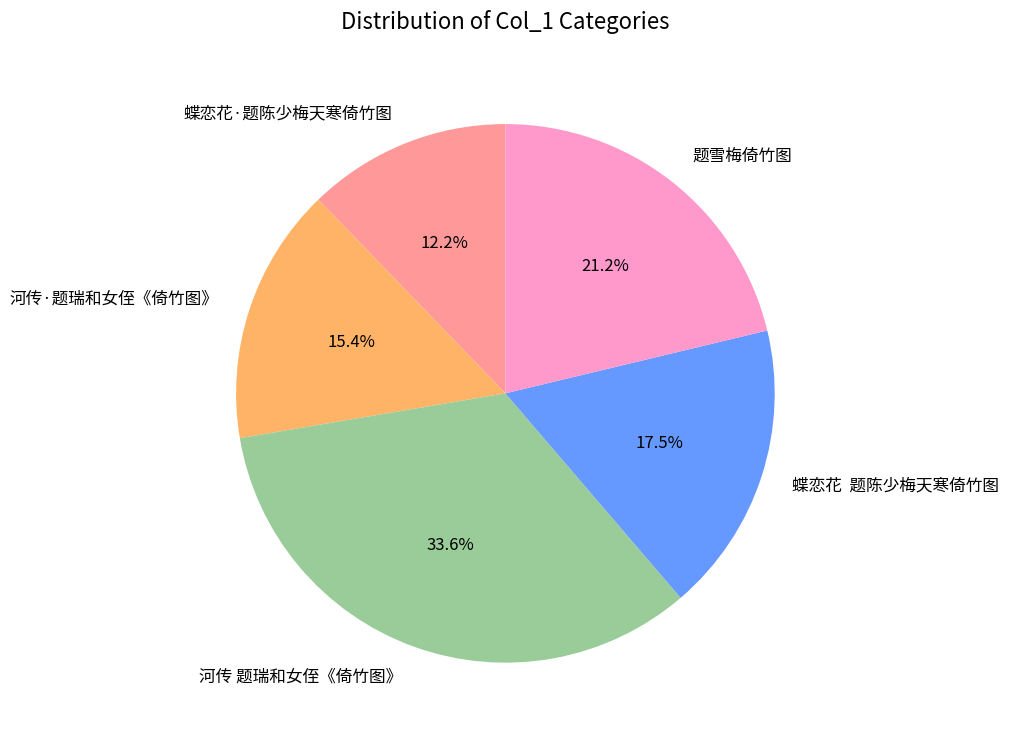

Which slice is the largest?

河传 题瑞和女侄《倚竹图》